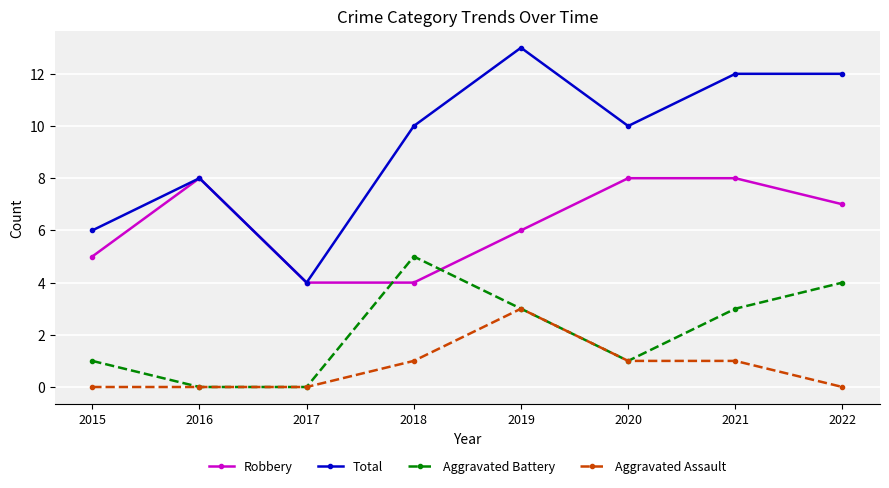

What is the maximum value shown in the chart?

13